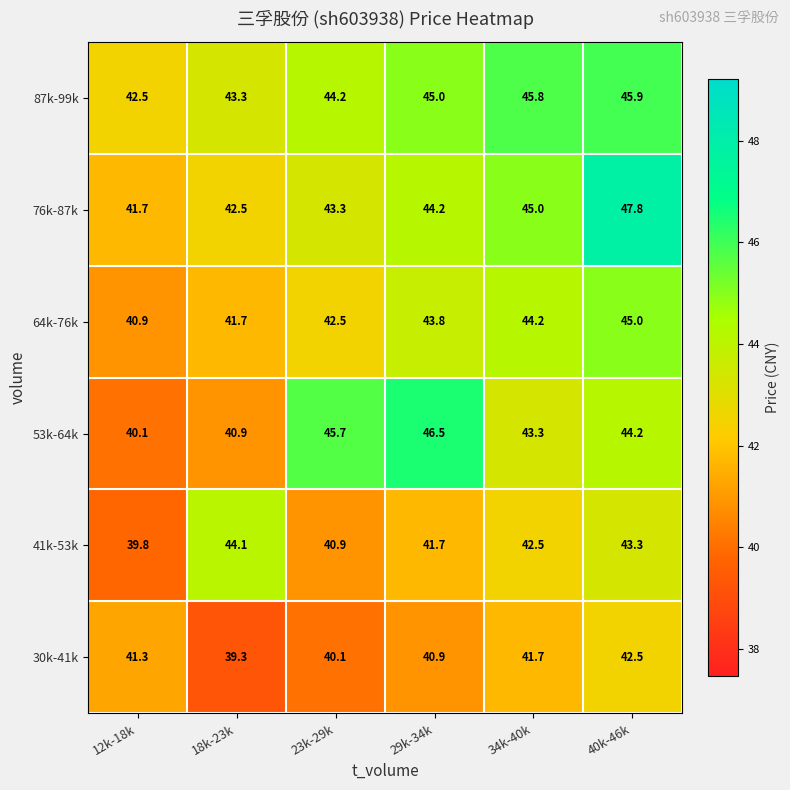

The value of 41k-53k at 12k-18k is 39.8. True or false?

True